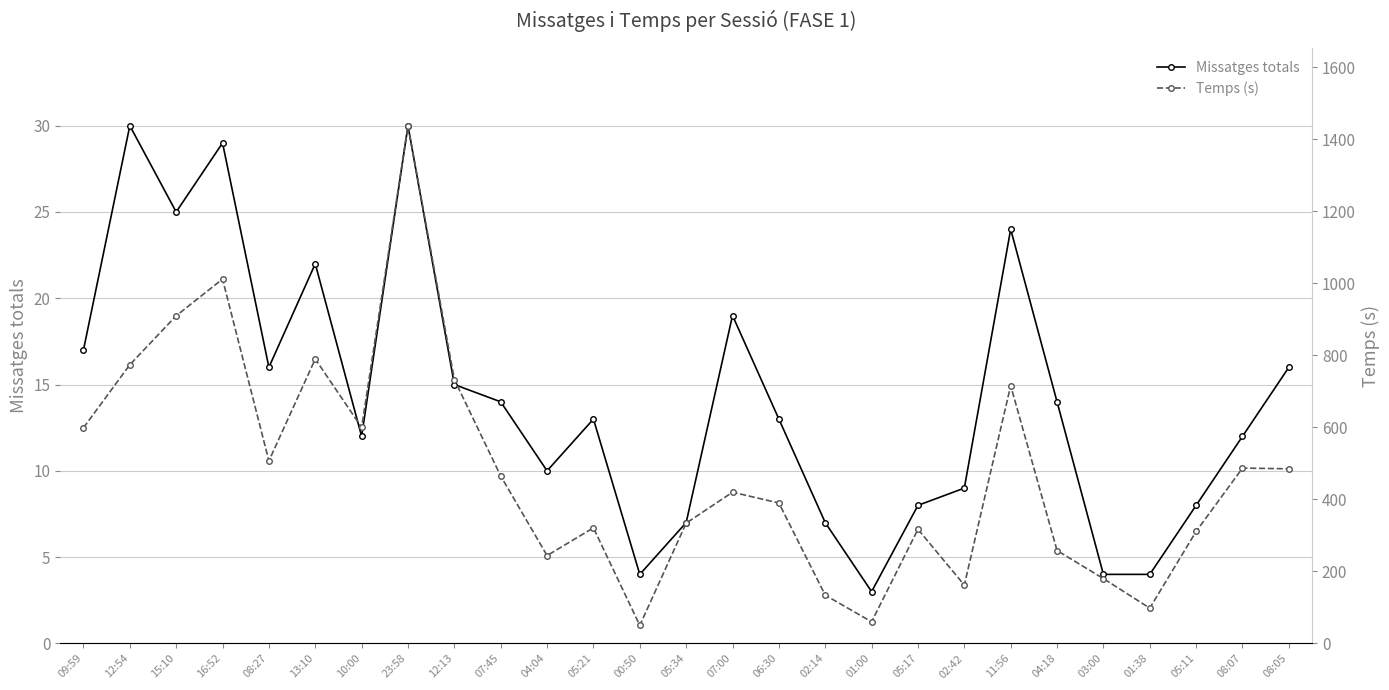

How many lines are shown in the chart?

2